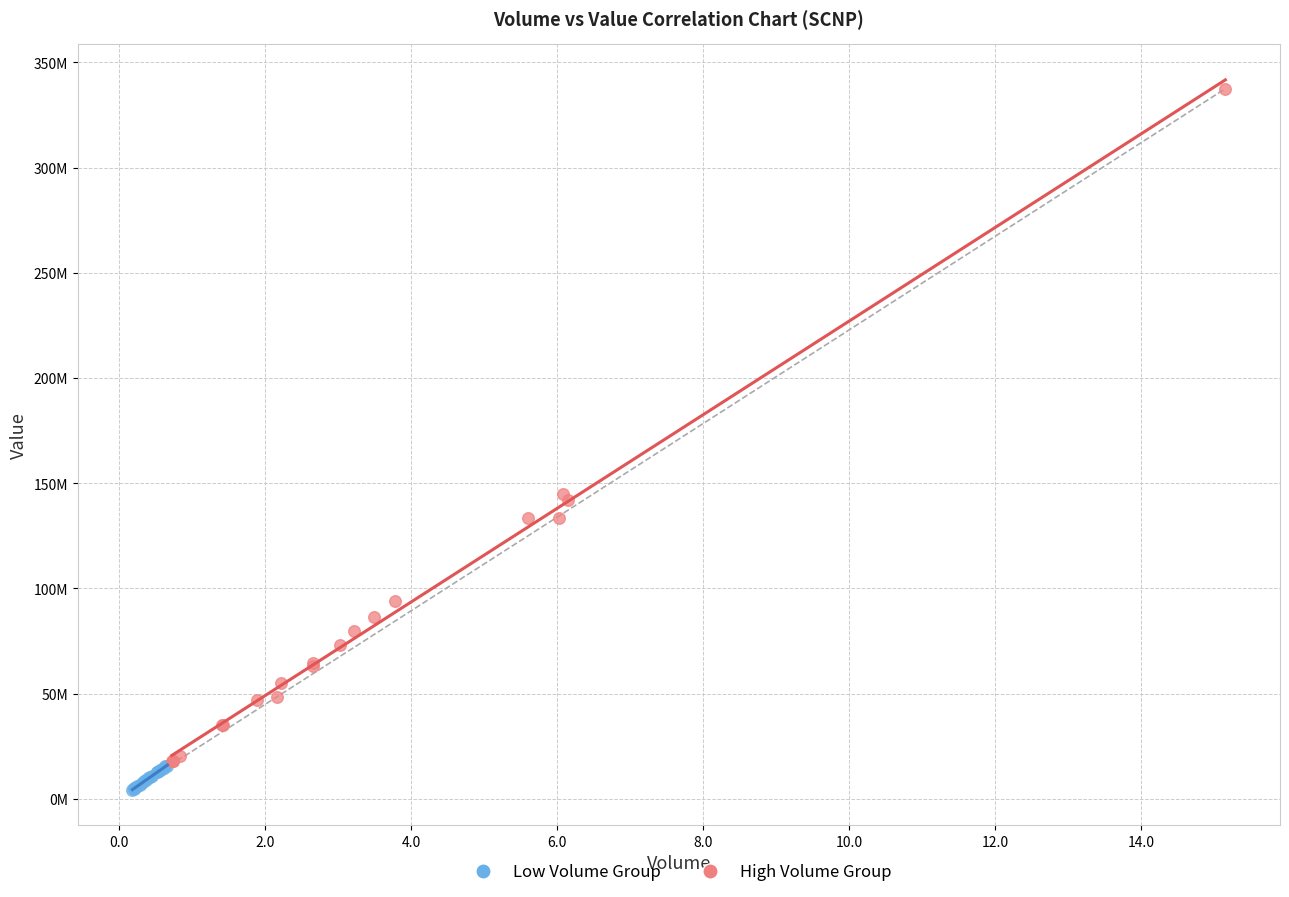

Which series reaches the minimum Y coordinate?

Low Volume Group